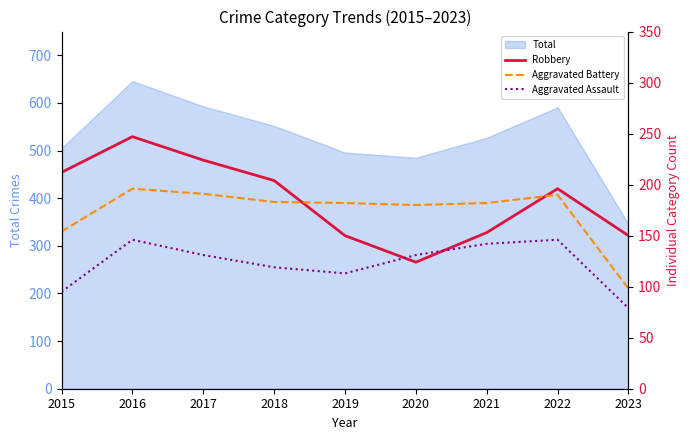

How many categories are shown in the chart?

9